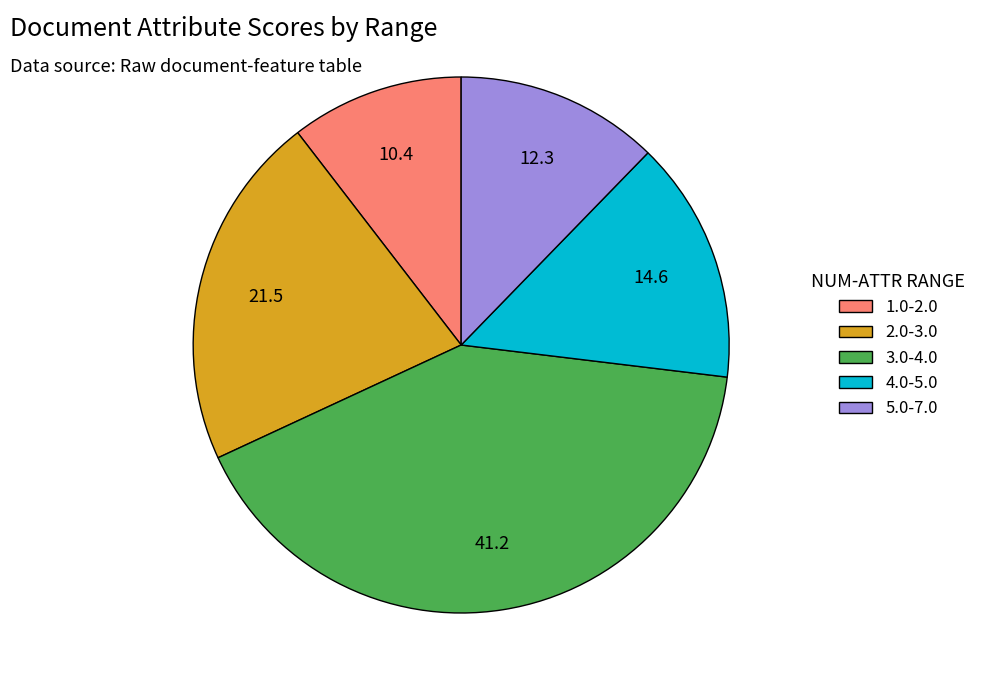

Which category has the smallest portion of the pie?

1.0-2.0